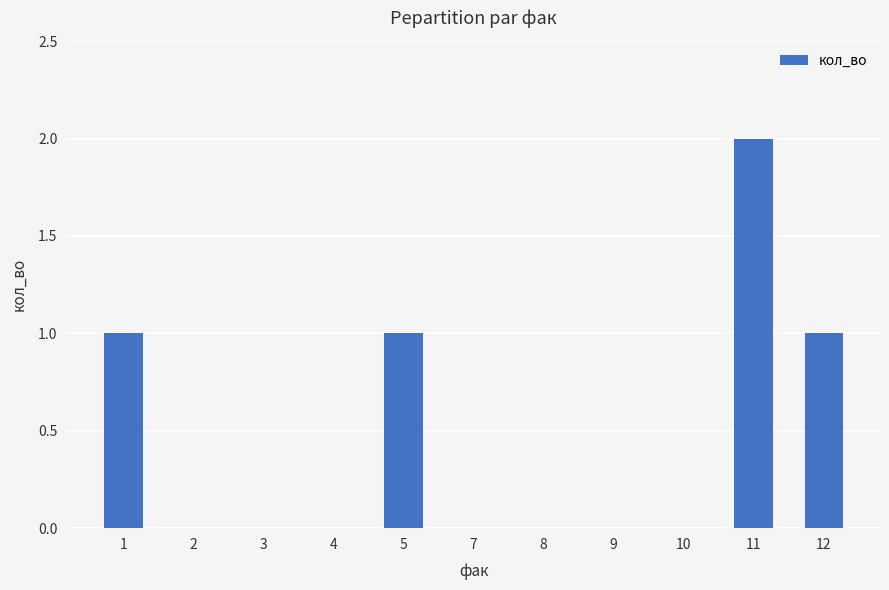

What is the difference between the values at 12 and 4?

1